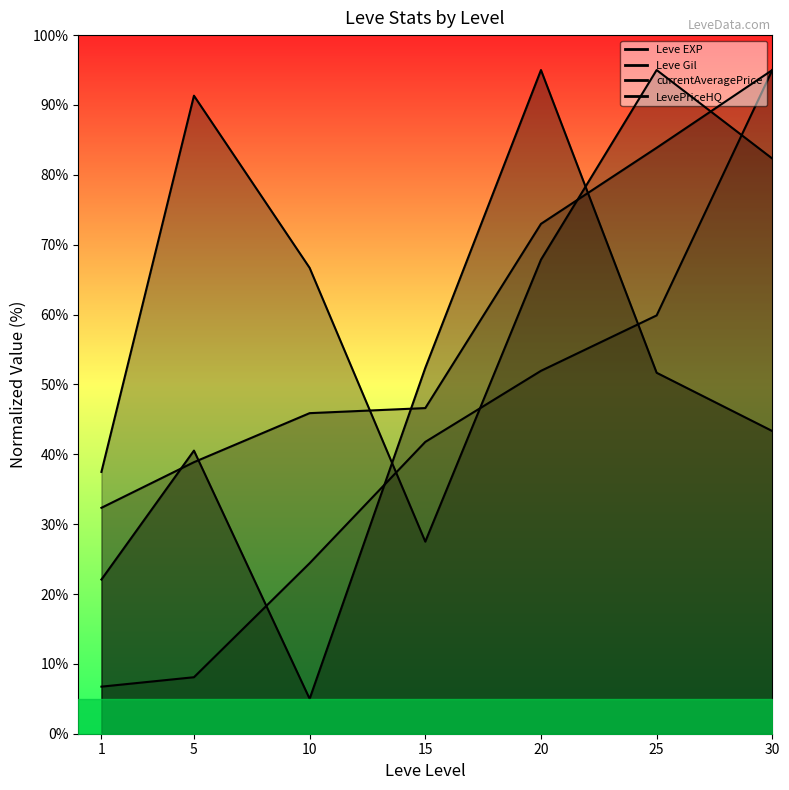

Reading left to right, extract all data points from this chart.

Leve EXP: 1=6.7	5=8.1	10=24.4	15=41.8	20=51.9	25=59.9	30=95.0
Leve Gil: 1=32.3	5=38.9	10=45.9	15=46.6	20=73.0	25=83.9	30=95.0
currentAveragePrice: 1=37.5	5=91.3	10=66.7	15=27.5	20=67.9	25=95.0	30=82.3
LevePriceHQ: 1=22.1	5=40.5	10=5.0	15=52.4	20=95.0	25=51.7	30=43.3